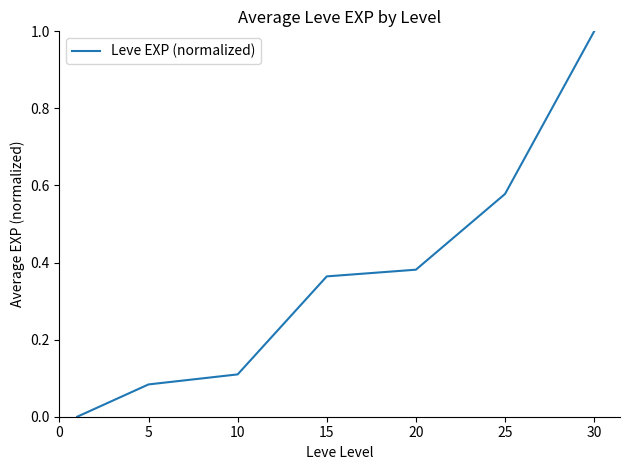

What is the greatest value displayed?

1.0